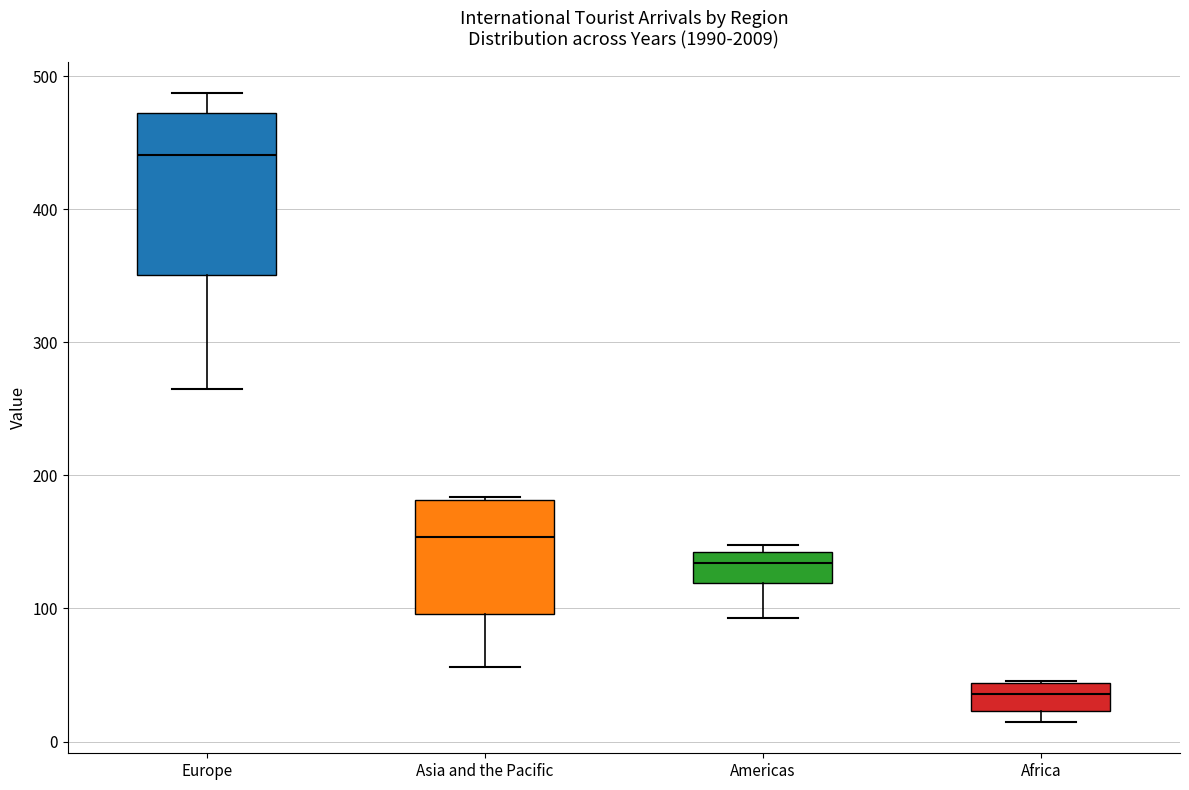

Which box has the highest median line?

Europe